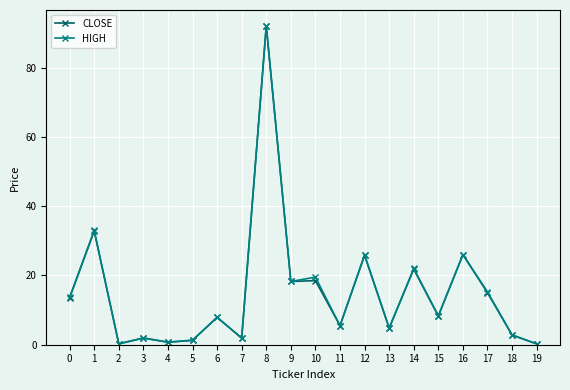

Count the number of categories in the chart.

20